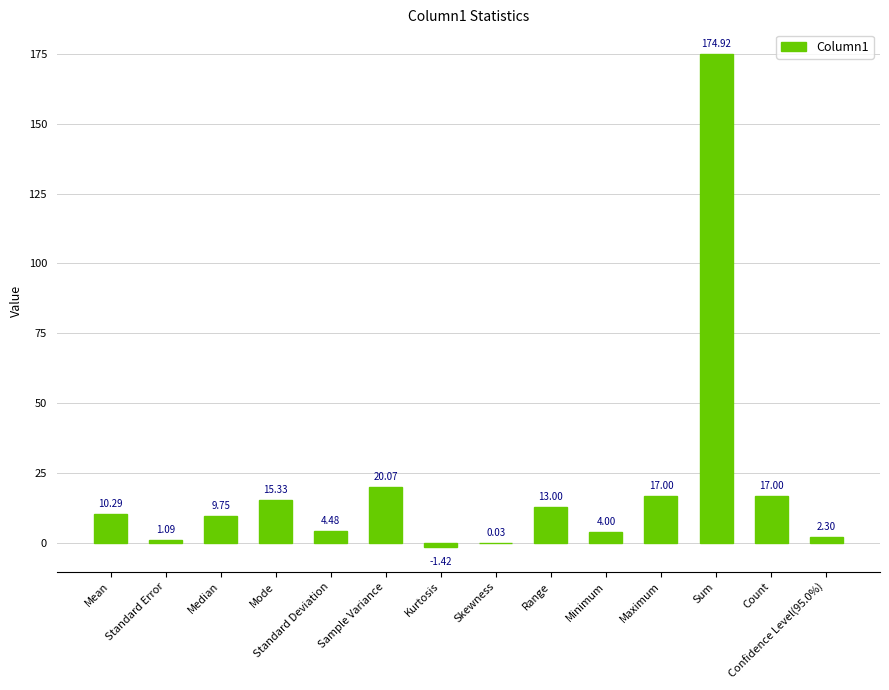

At which label does the data first exceed 10?

Mean